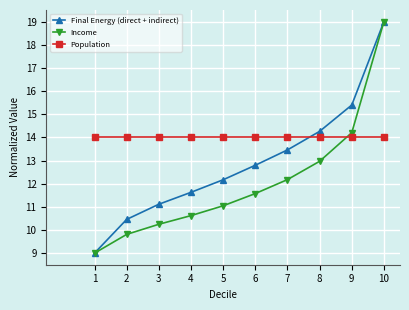

Which series changed the most between 3 and 6?

Final Energy (direct + indirect)